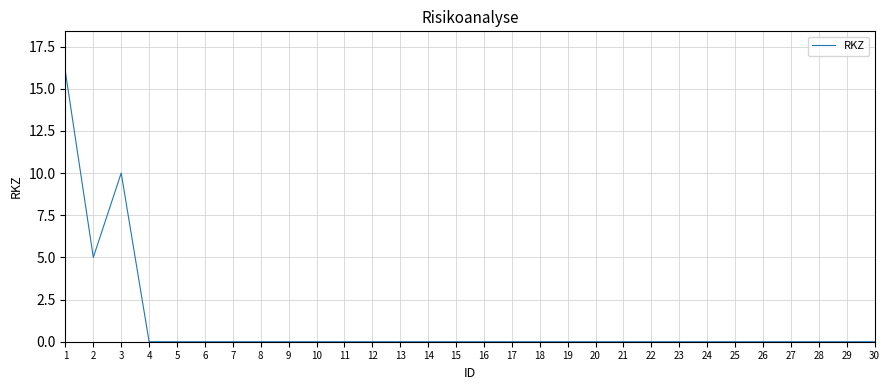

The value at 24 is 0. True or false?

True